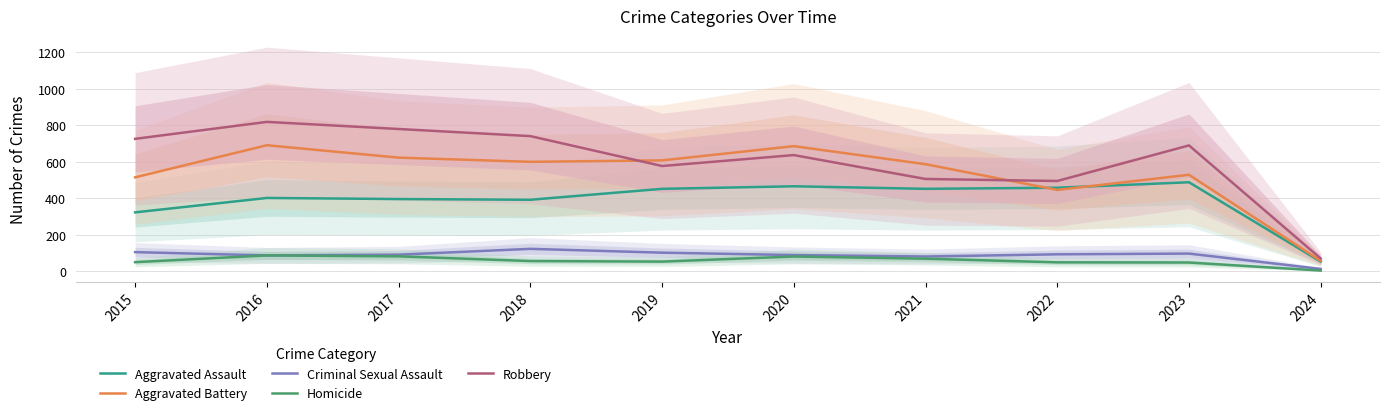

Does the chart display data point markers on the line(s)?

No